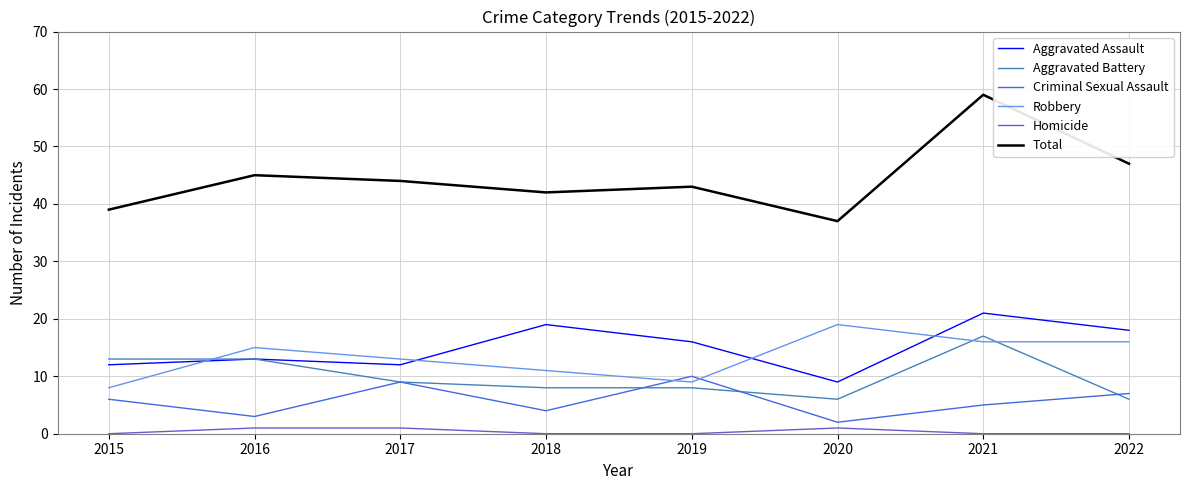

True or false: Criminal Sexual Assault has a value of 9 at 2017.

True